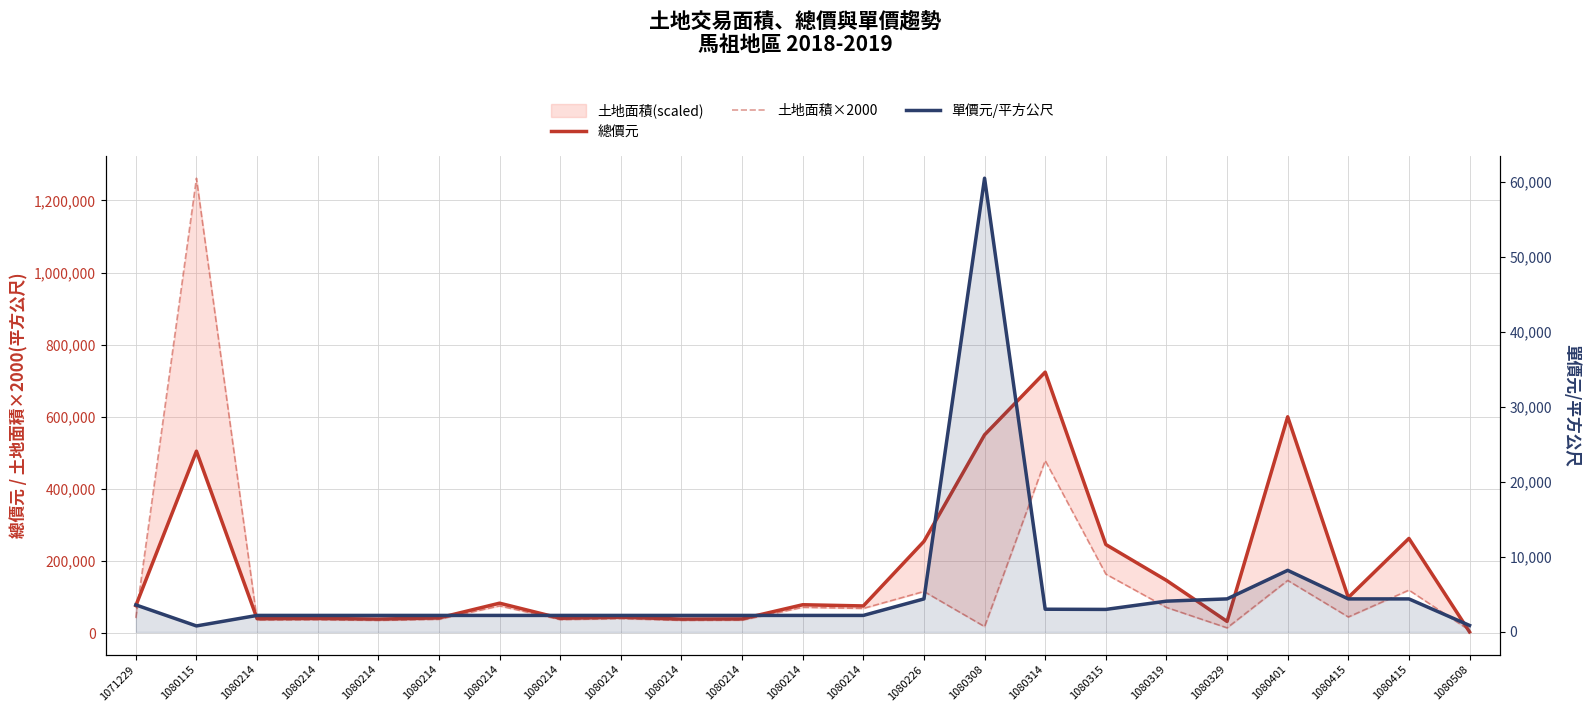

What is the difference between the maximum and minimum values in the 單價元/平方公尺 series?

59640